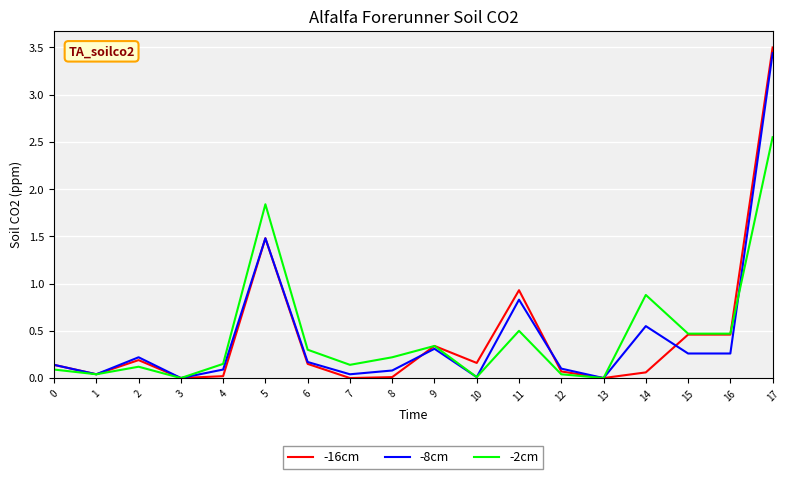

At which category is the sum across all series the highest?

17